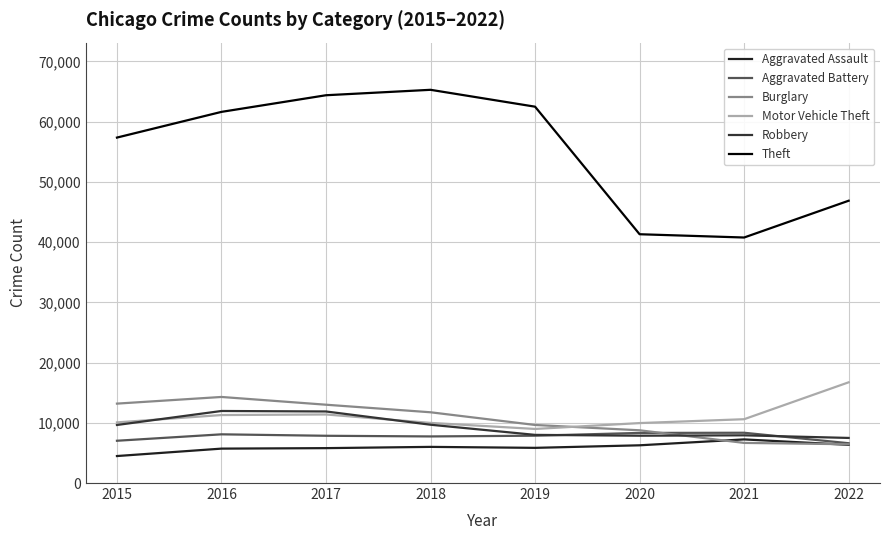

True or false: Burglary has more than 2 interior local peaks.

False